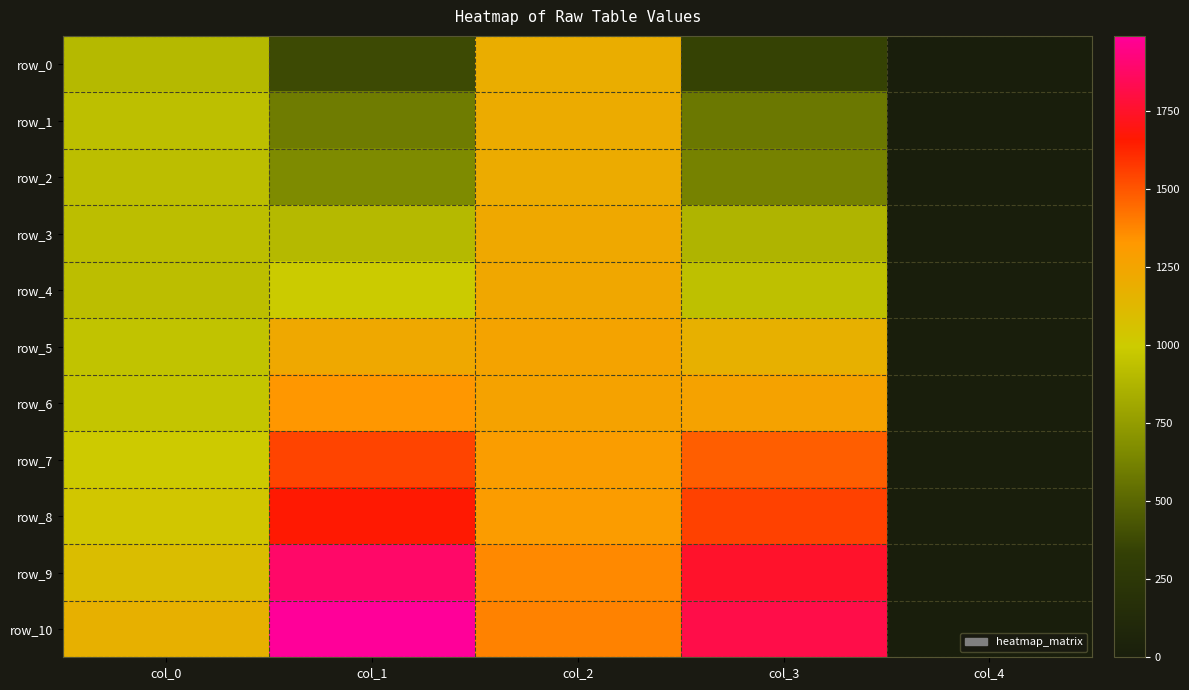

What is the spread (max minus min) of values at col_2?

193.6